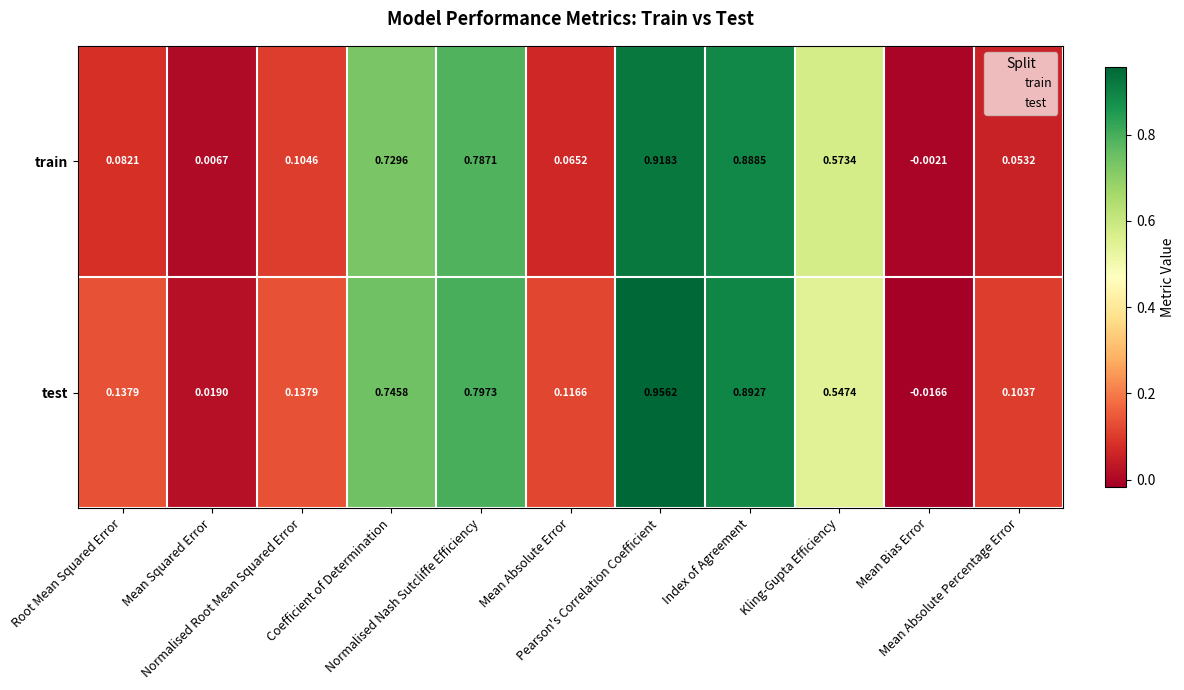

List the series in order of their overall mean, lowest first.

train, test